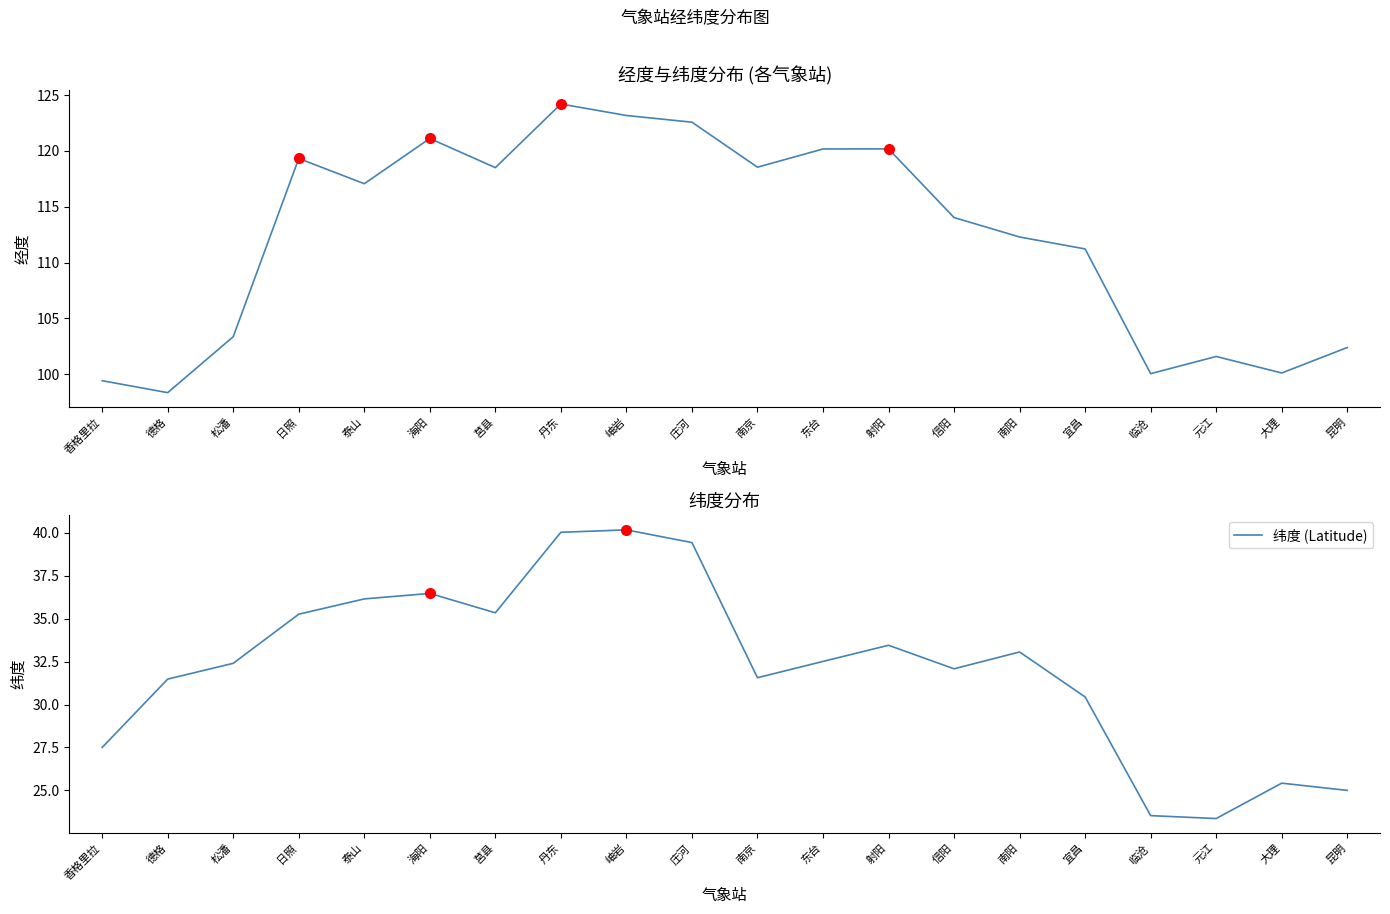

The value of 经度 (Longitude) at 海阳 is 121.1. True or false?

True